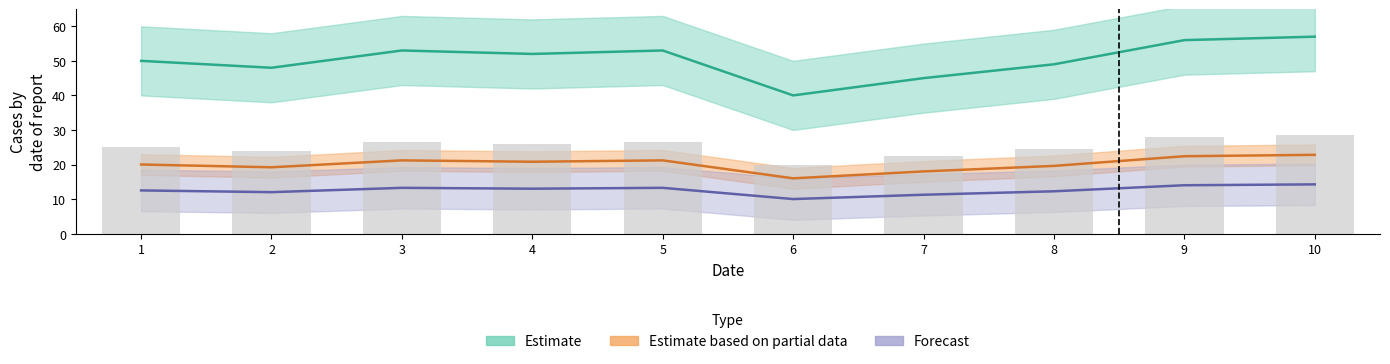

At which category does the chart reach its peak across all series?

10